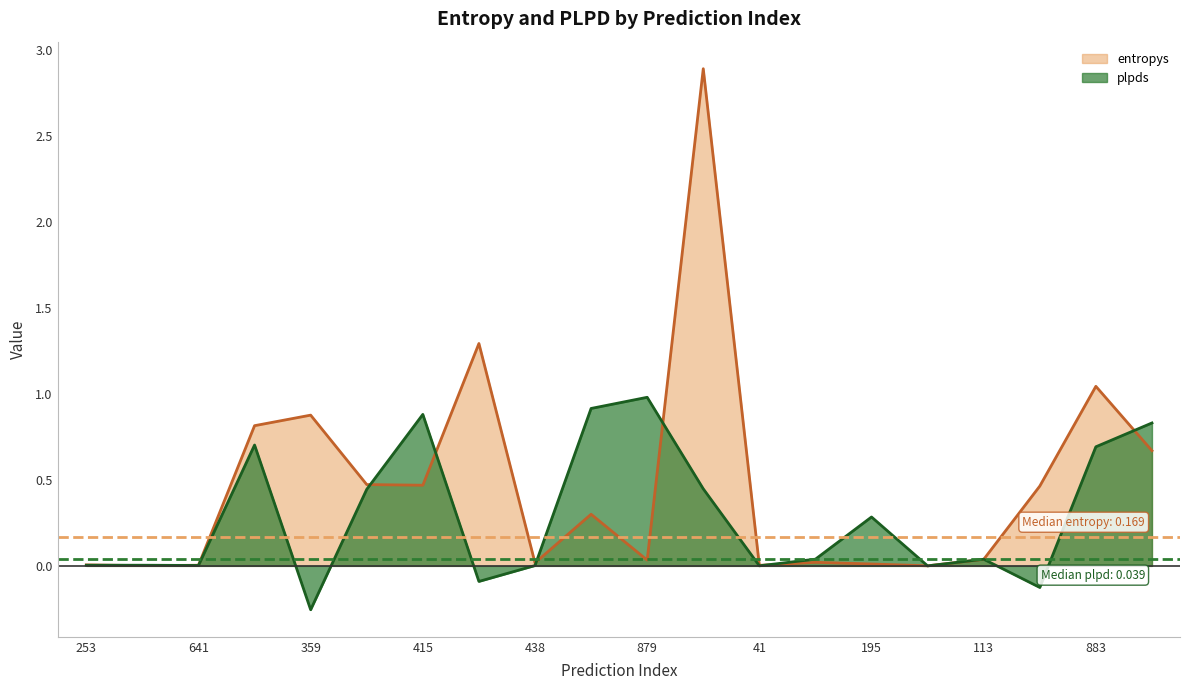

What is the average value of the plpds series?

0.3